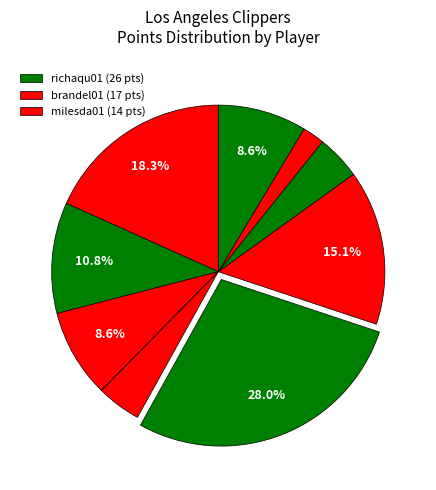

Is there a majority slice in this chart?

No